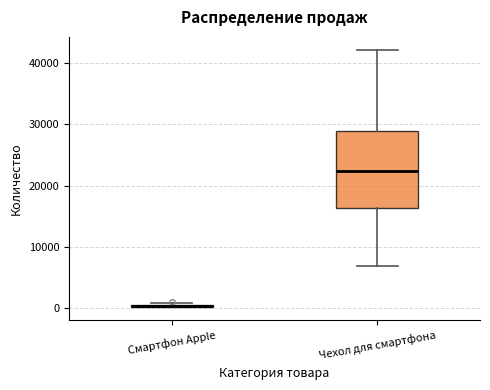

Which box is the tallest, from its lower edge to its upper edge?

Чехол для смартфона